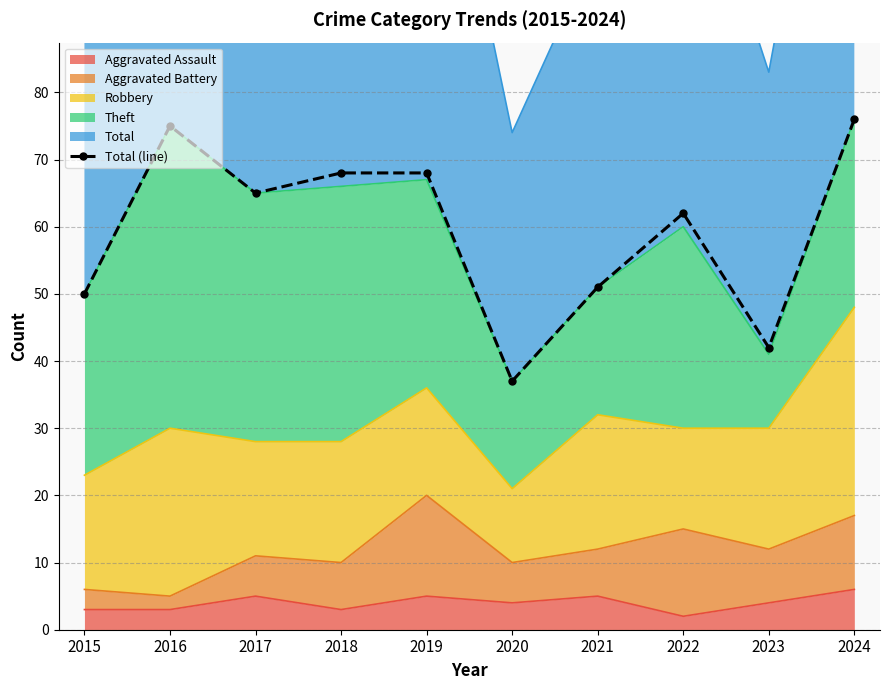

List the labels in order of value, smallest first.

2020, 2023, 2015, 2021, 2022, 2017, 2018, 2019, 2016, 2024